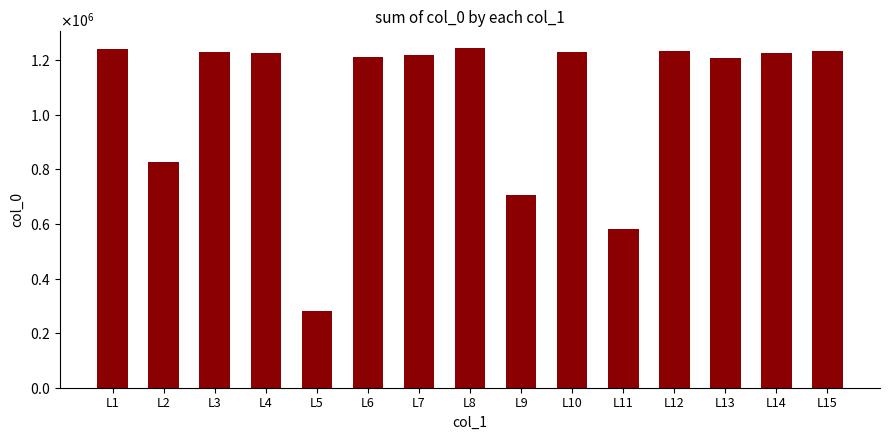

How many data points are above 1224839?

7